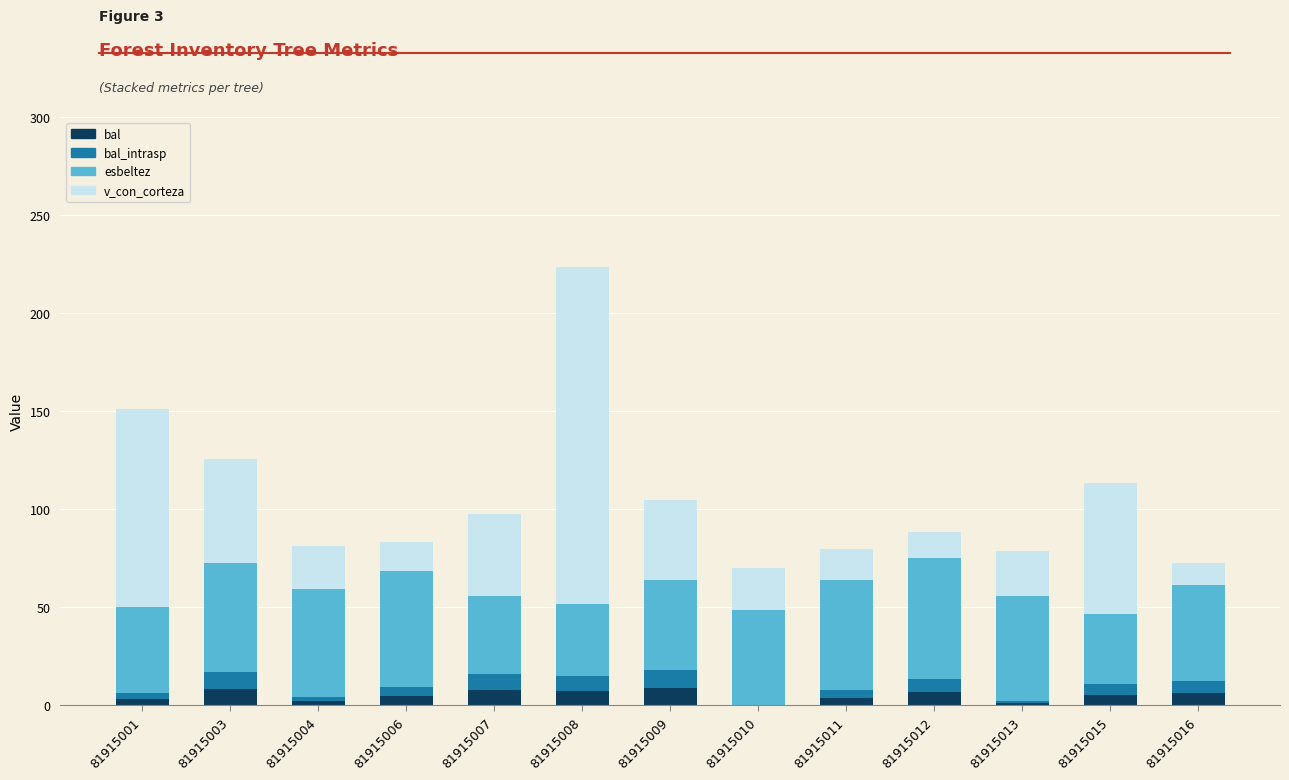

What is the highest value of the bal series?

9.0